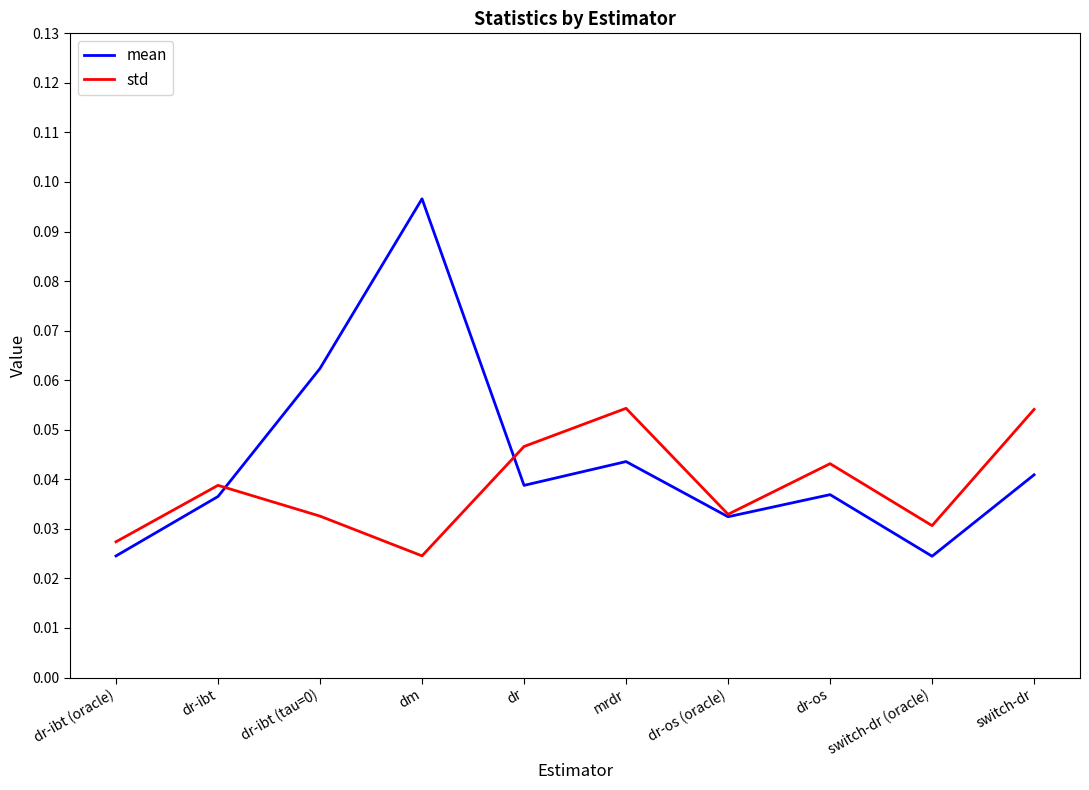

Which series changed the most between dr-ibt and dr-os (oracle)?

std